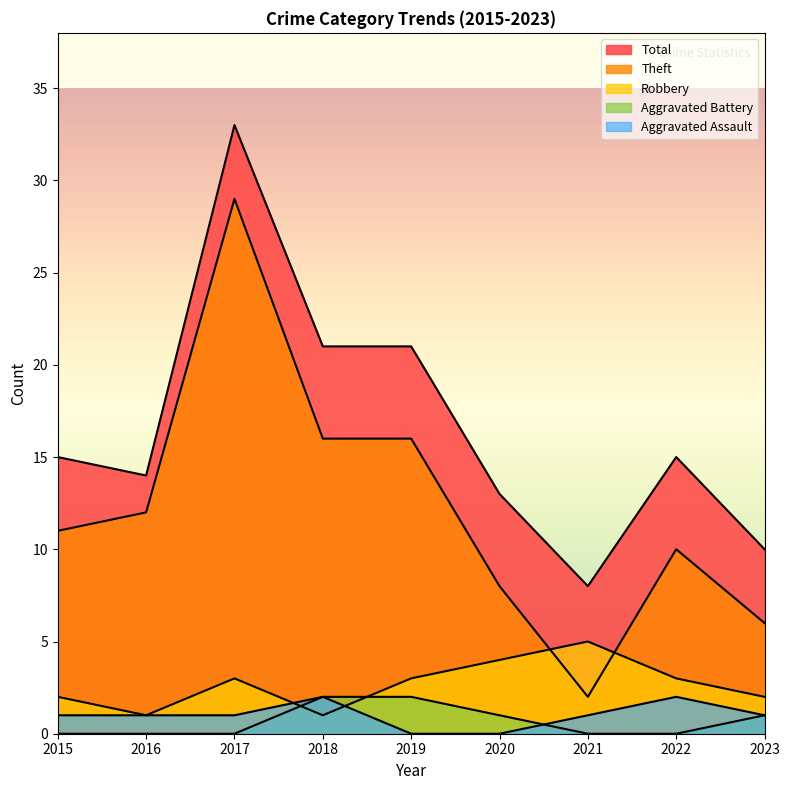

True or false: Aggravated Assault has a value of 1 at 2020.

False